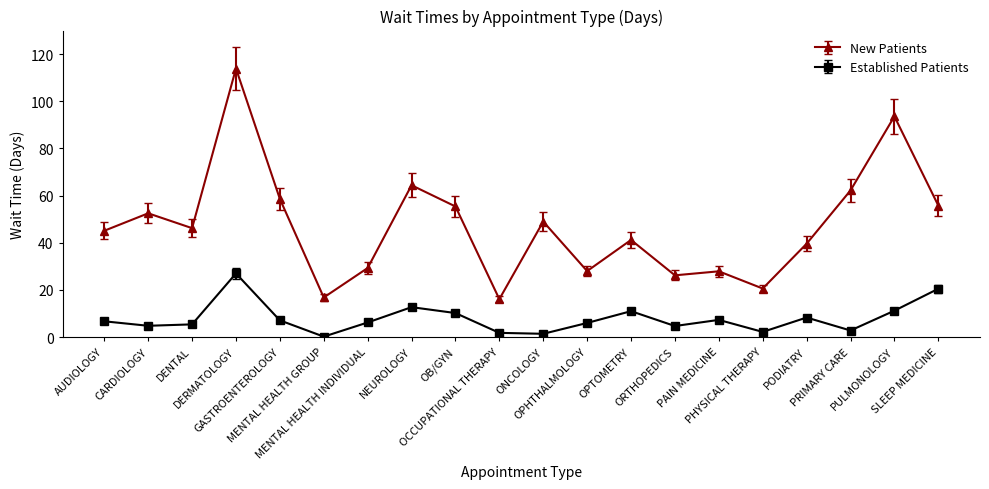

What is the difference between the highest and lowest values at GASTROENTEROLOGY?

51.5